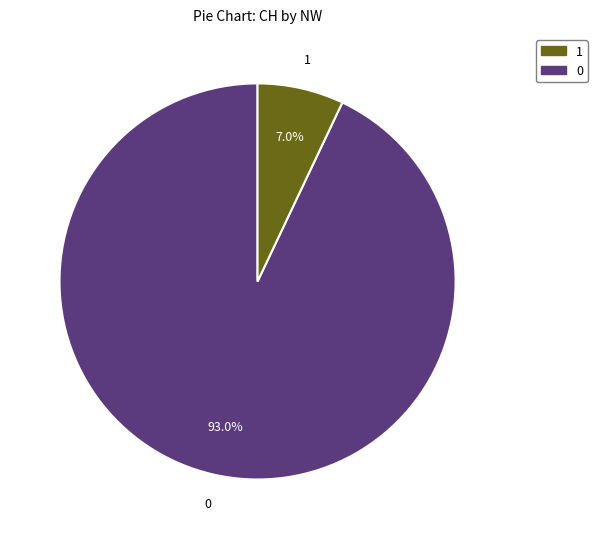

Is there any slice that represents more than half of the pie?

Yes